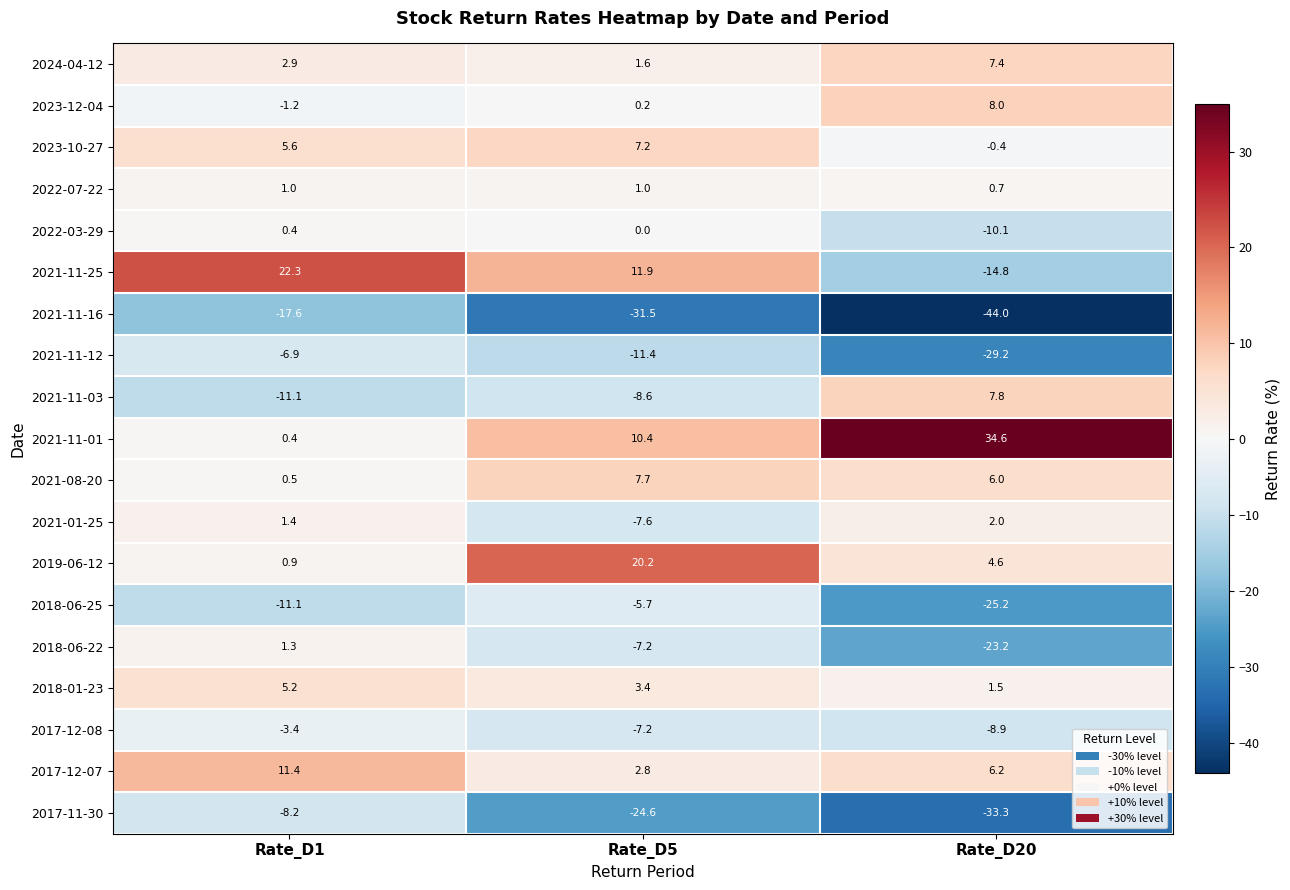

How many series are shown in this chart?

19